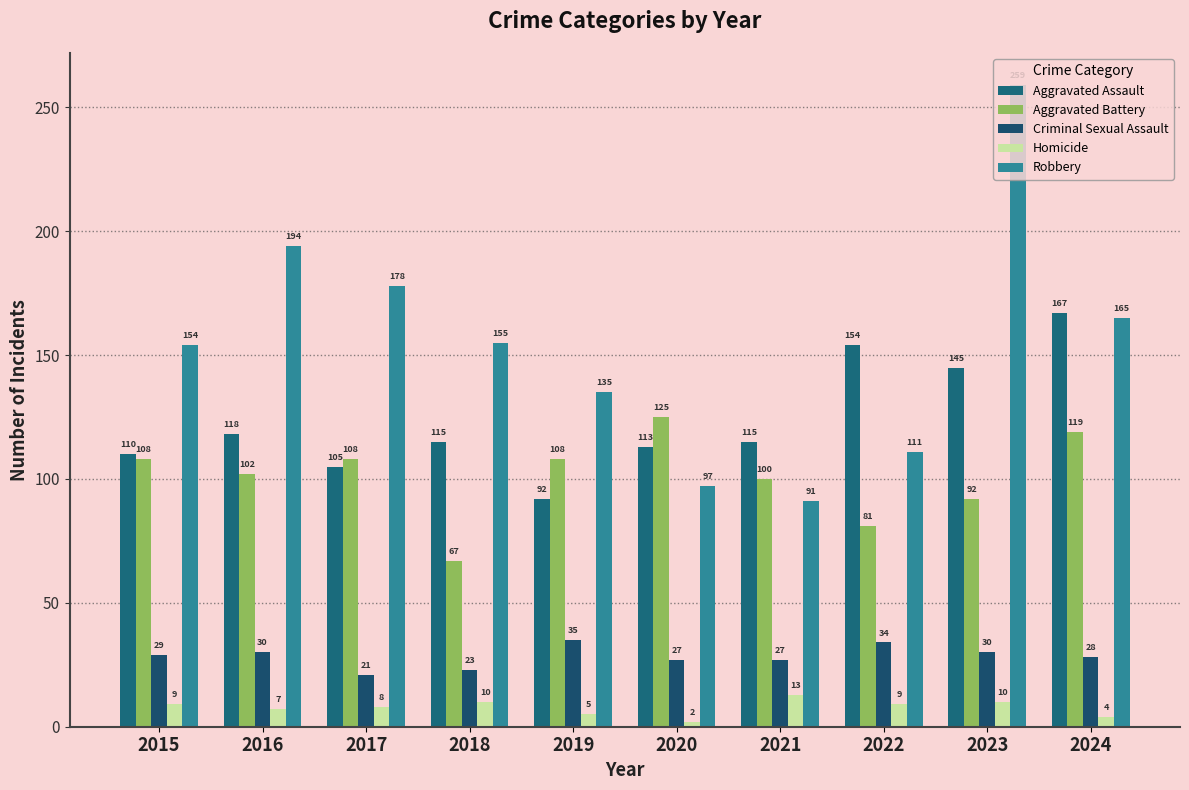

What is the sum of all Homicide values?

77